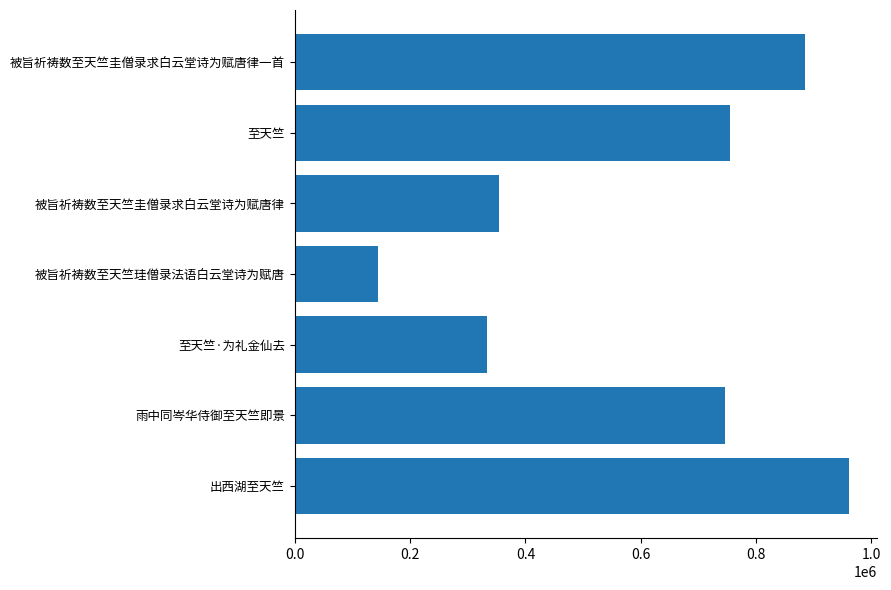

True or false: the data shows 89944 at 1.2.

False